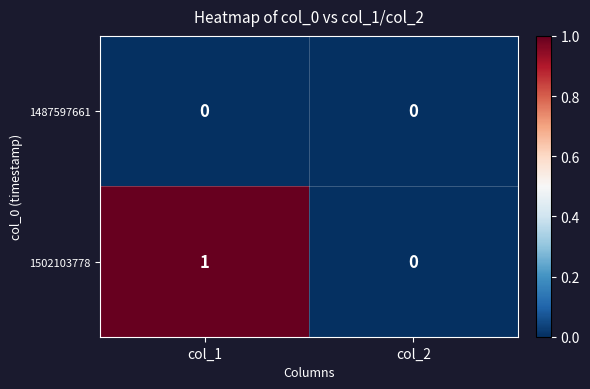

At which label is 1502103778 closest to 0?

col_2